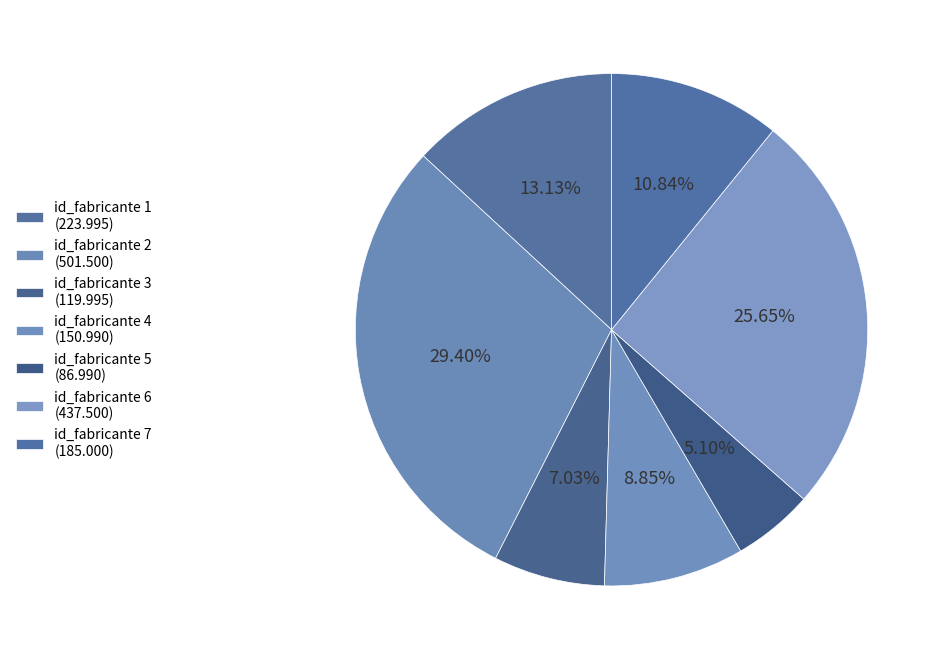

What is the change in value from id_fabricante 1 to id_fabricante 3?

-104.0